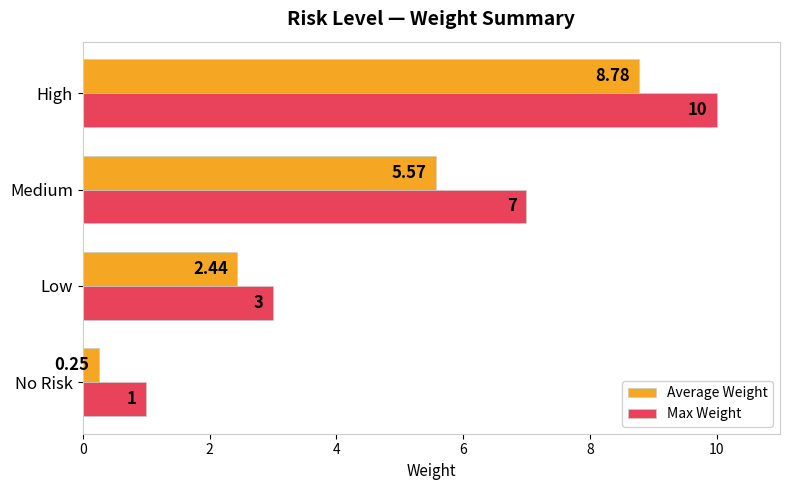

What are all the series names shown in the legend?

Average Weight, Max Weight